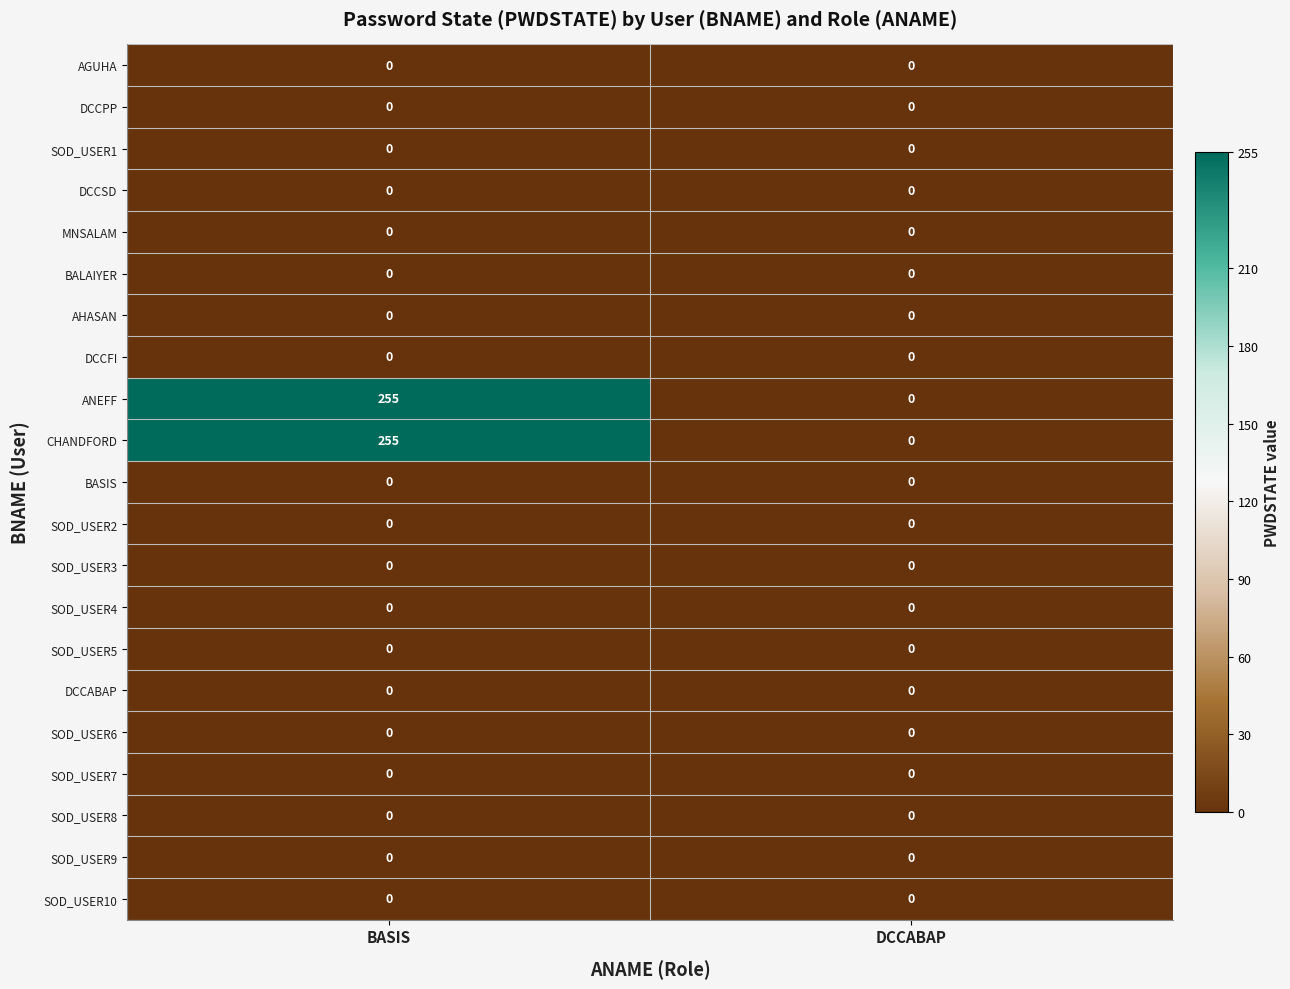

Which category has the lowest value in the CHANDFORD series?

DCCABAP